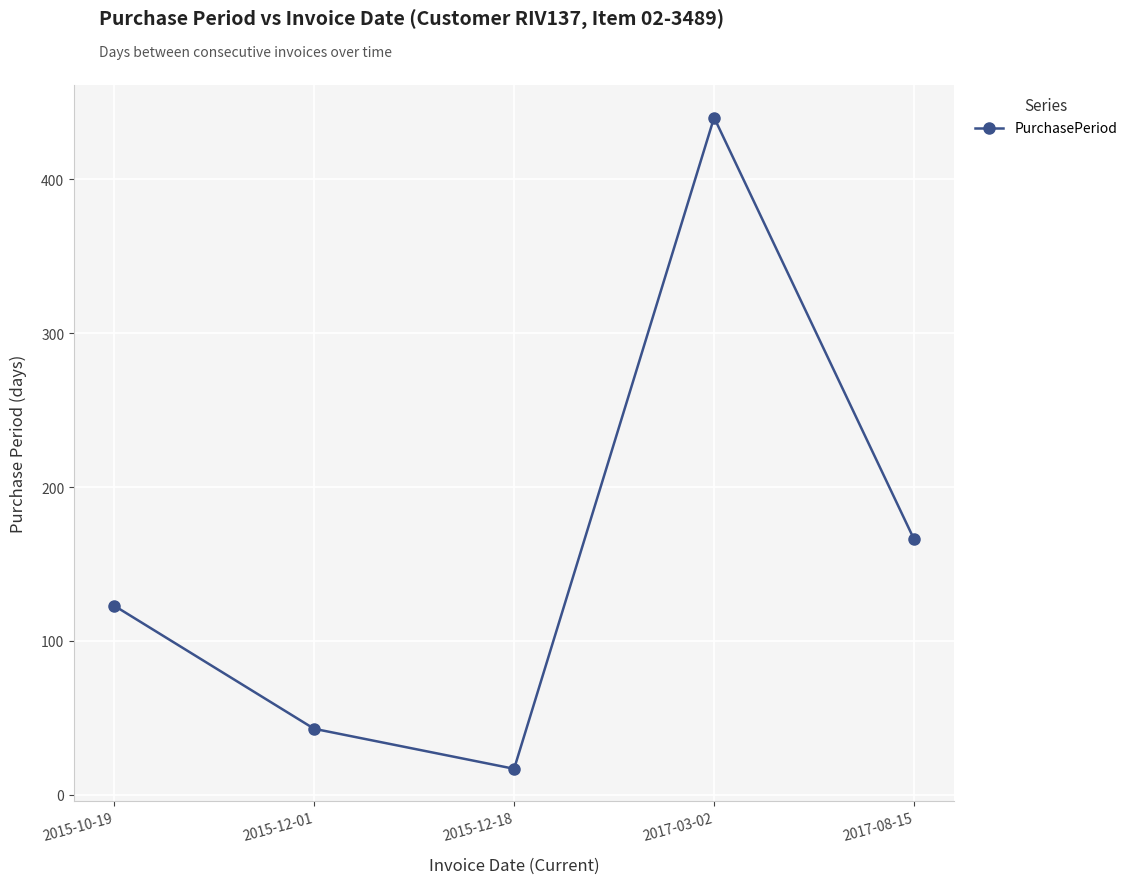

Count the number of categories in the chart.

5